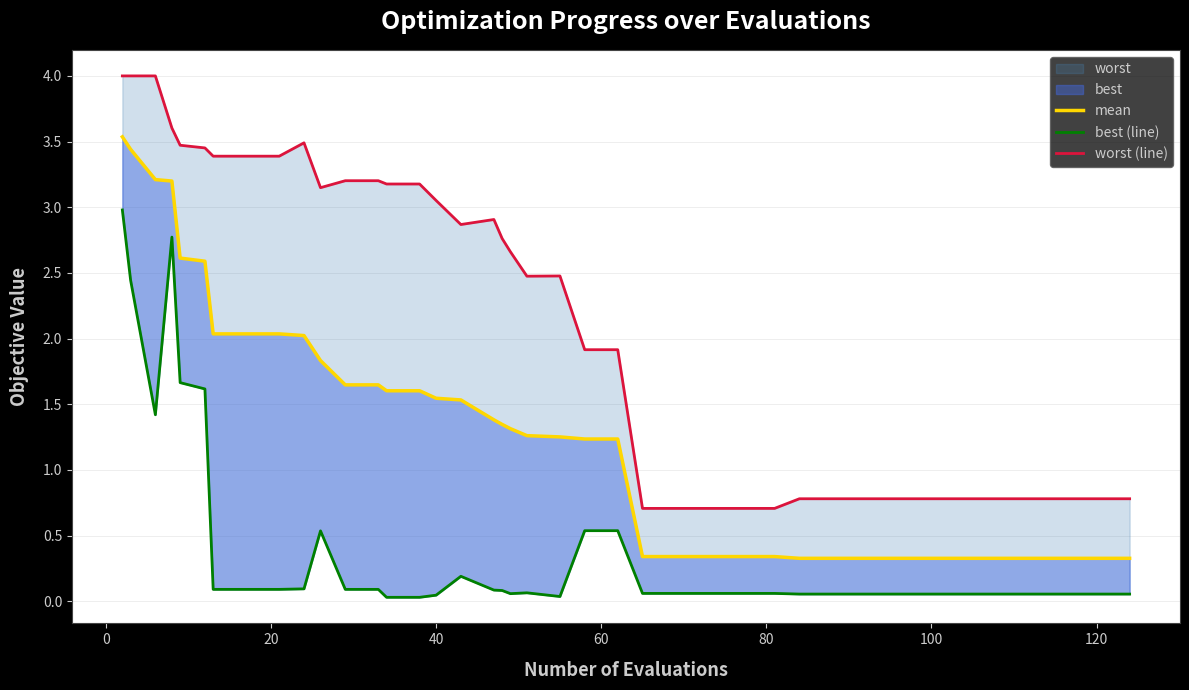

True or false: worst (line) and best (line) intersect in this chart.

False